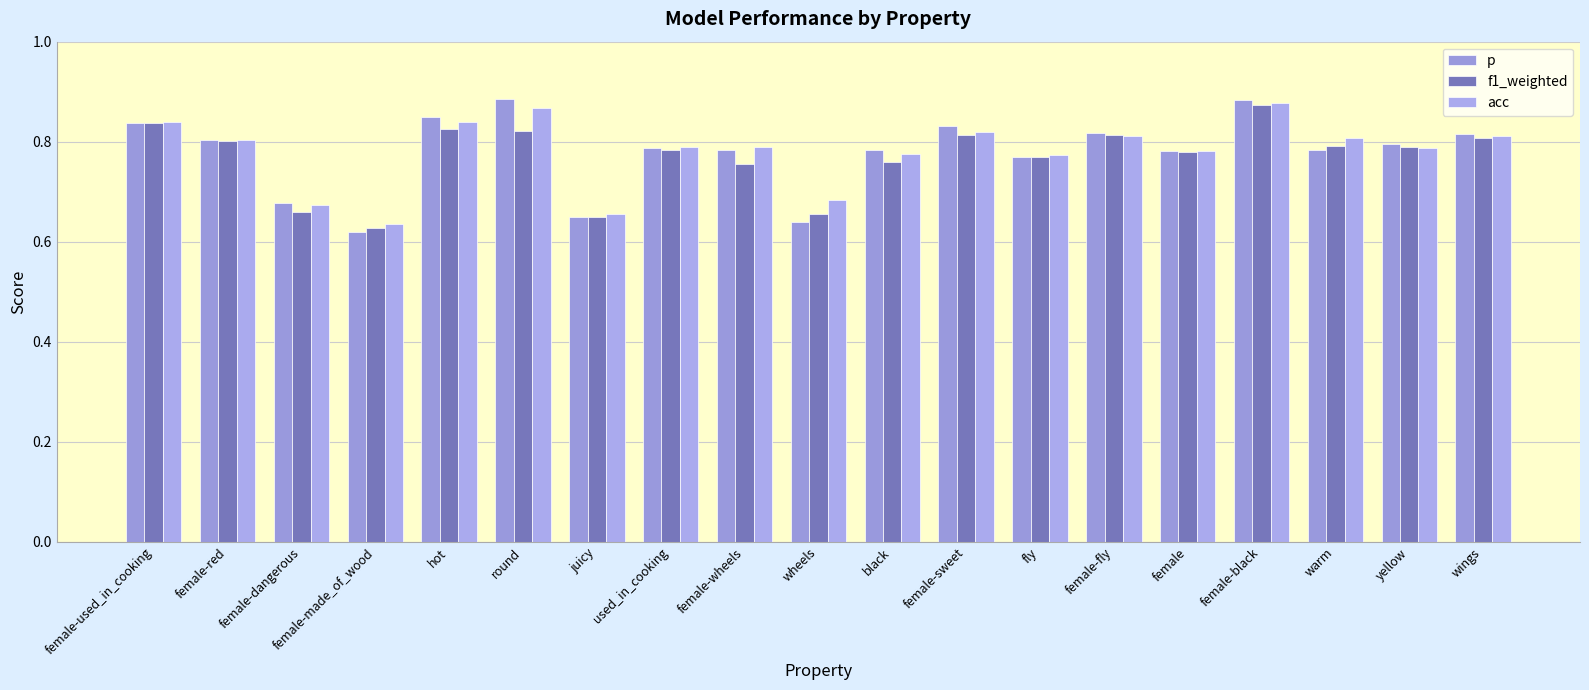

What is the value of the p bar at the 16th from the left?

0.9